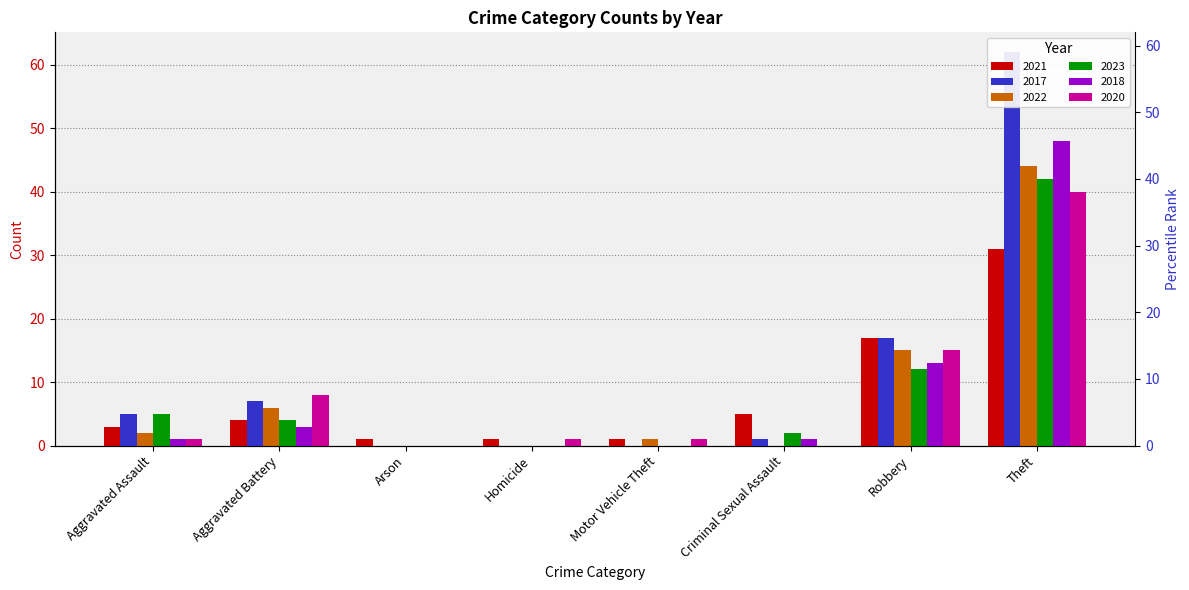

The value of 2022 at Criminal Sexual Assault is 0. True or false?

True